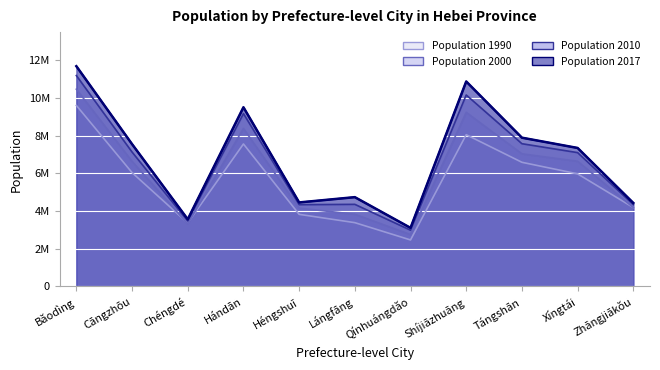

Reading left to right, list all the values displayed in this chart.

Băodìng=11690500	Cāngzhōu=7554900	Chéngdé=3565000	Hándān=9511100	Héngshuĭ=4460400	Lángfāng=4741000	Qínhuángdăo=3110800	Shíjiāzhuāng=10879900	Tángshān=7897000	Xíngtái=7351600	Zhāngjiākŏu=4433100